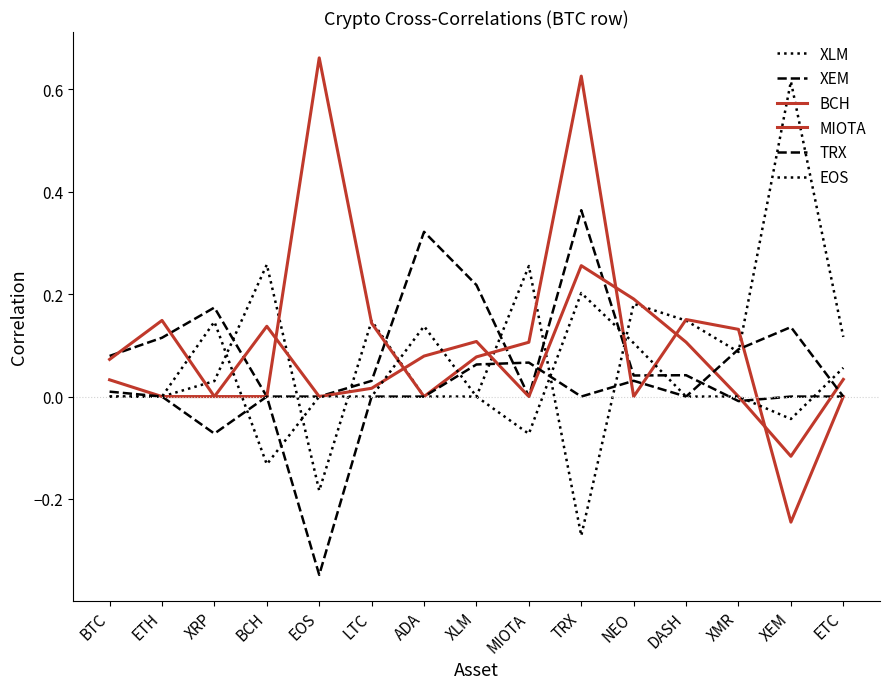

At which category does the chart reach its minimum across all series?

EOS